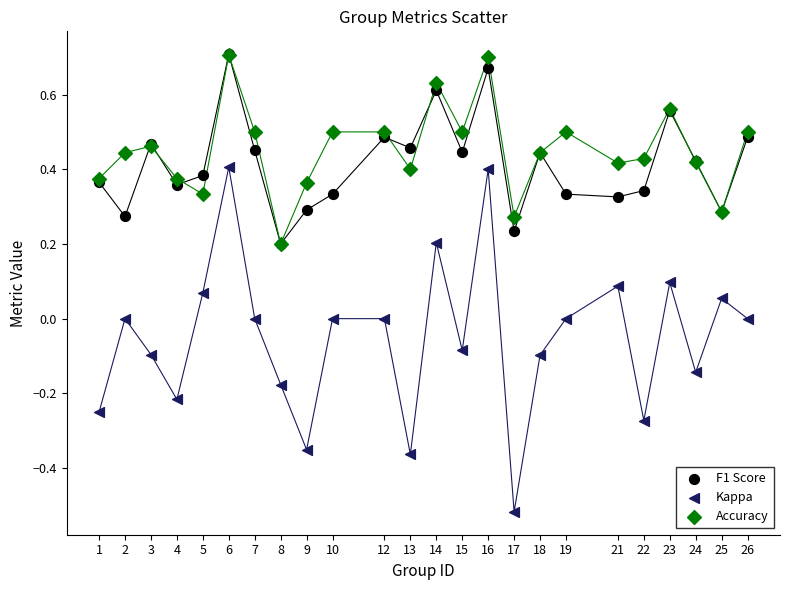

Which series contains the lowest Y value?

Kappa